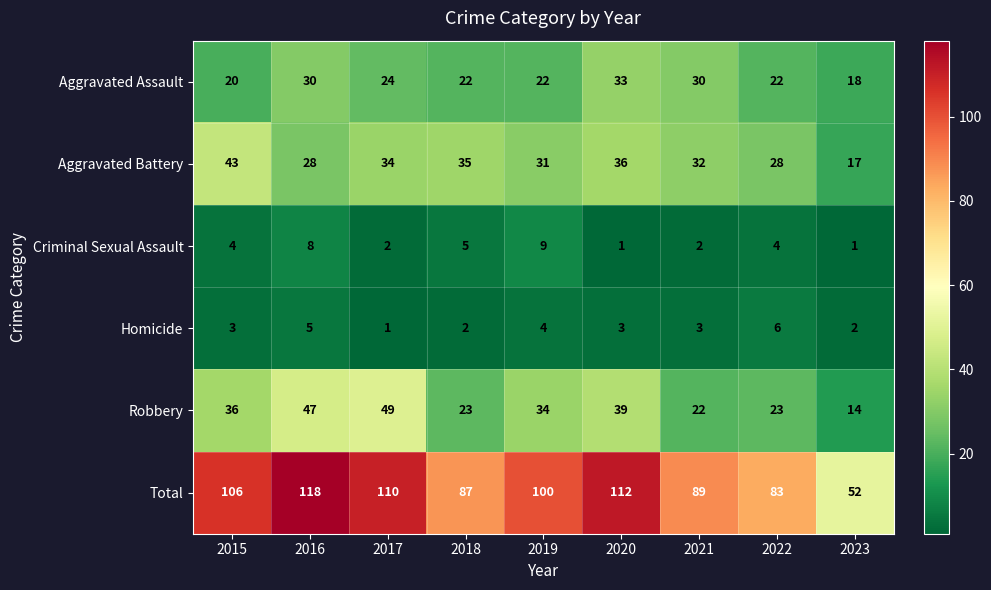

How many distinct data groups are displayed?

6